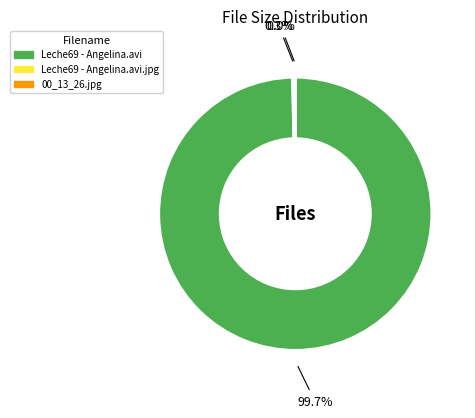

To the nearest percent, what is the average slice percentage?

33%